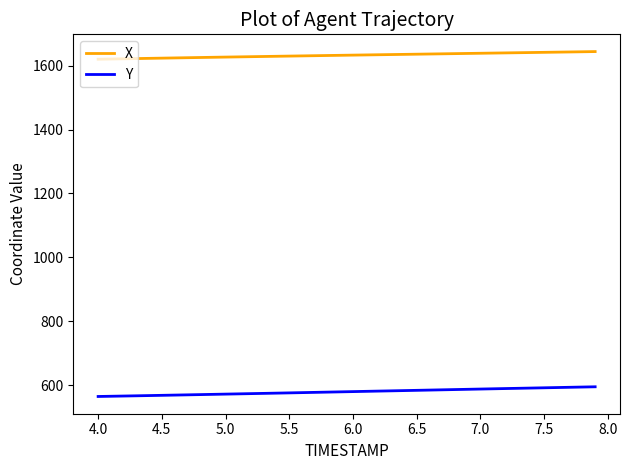

Rank the series by their average value, from lowest to highest.

Y, X